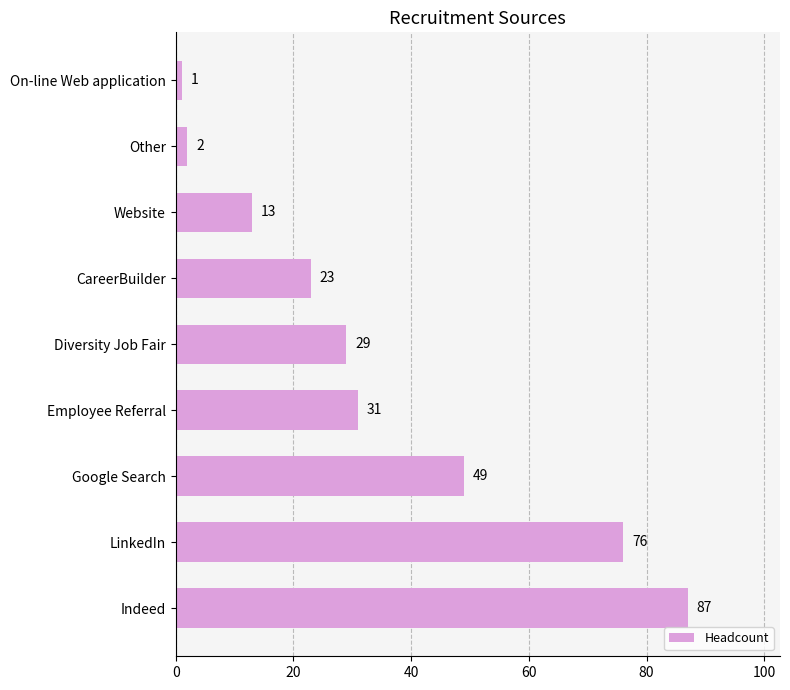

What is the difference between the maximum and minimum values?

86